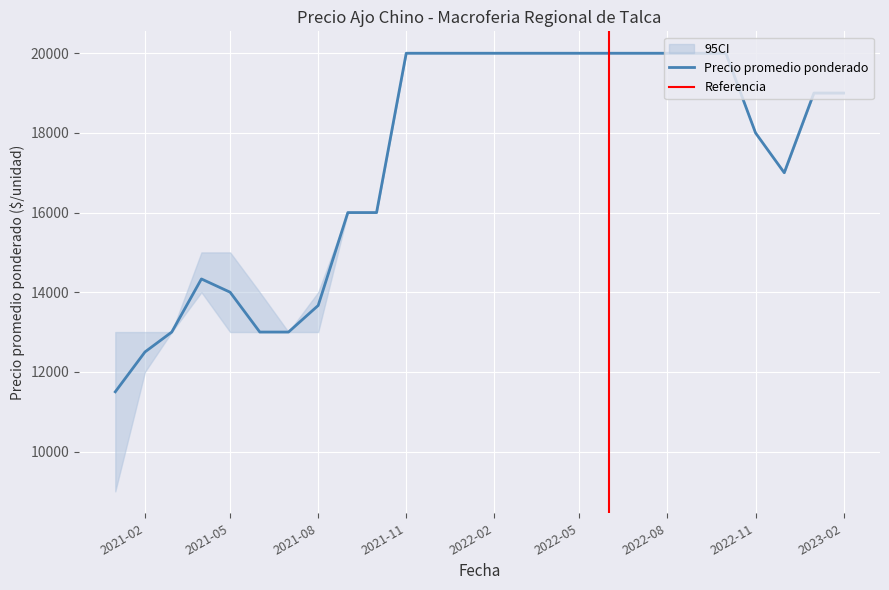

What is the lowest value of the Precio promedio ponderado series?

11500